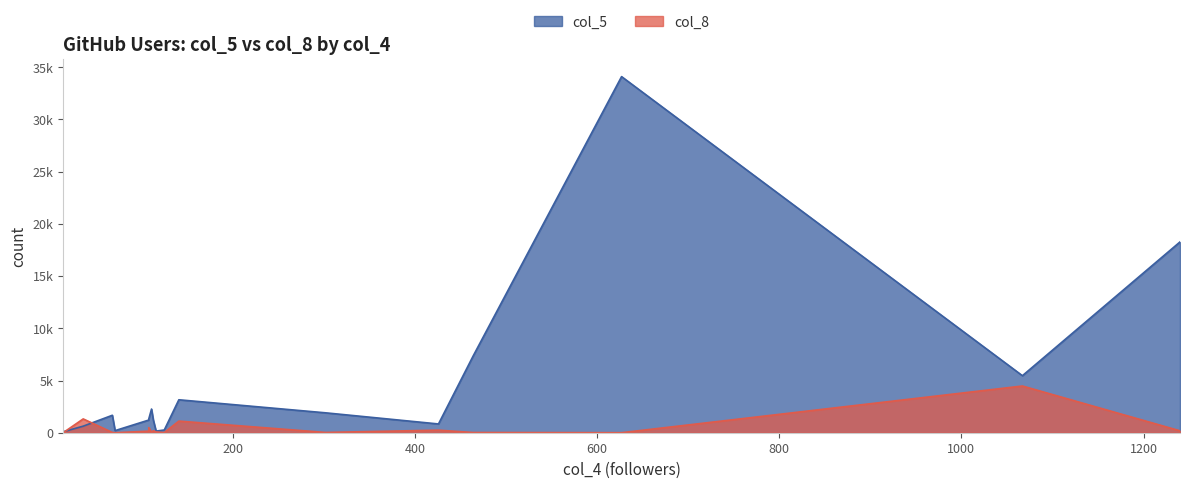

Rank the series by their average value, from lowest to highest.

col_8, col_5